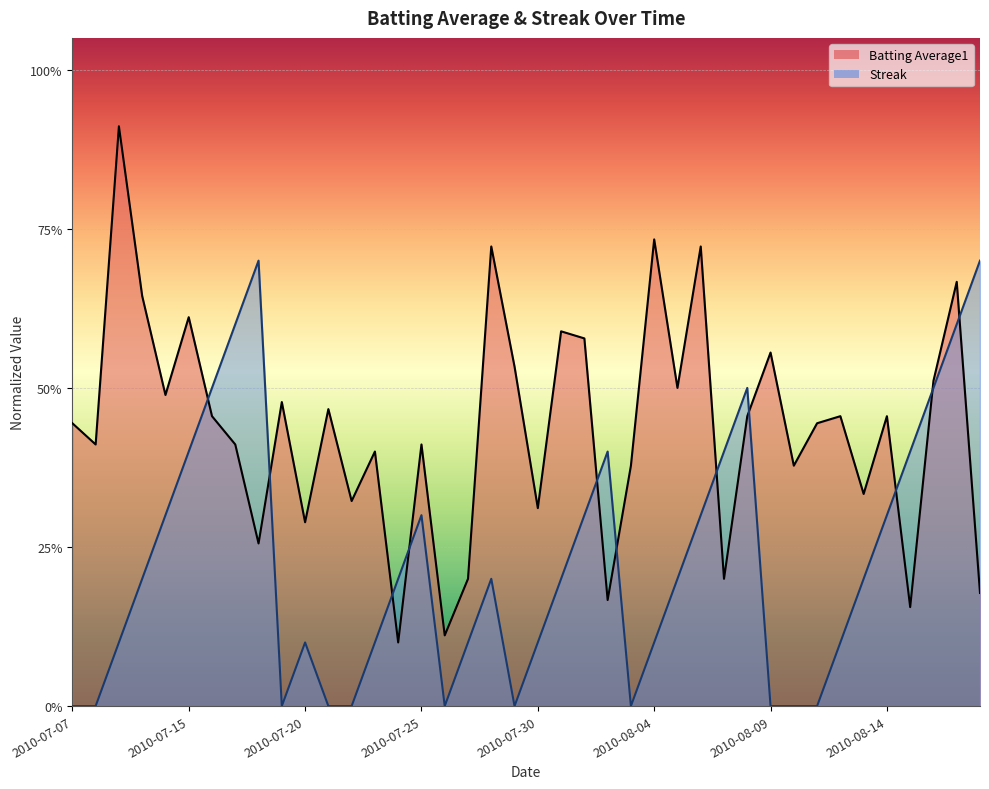

Between 2010-07-27 and 2010-08-16, which series saw the biggest shift?

Streak